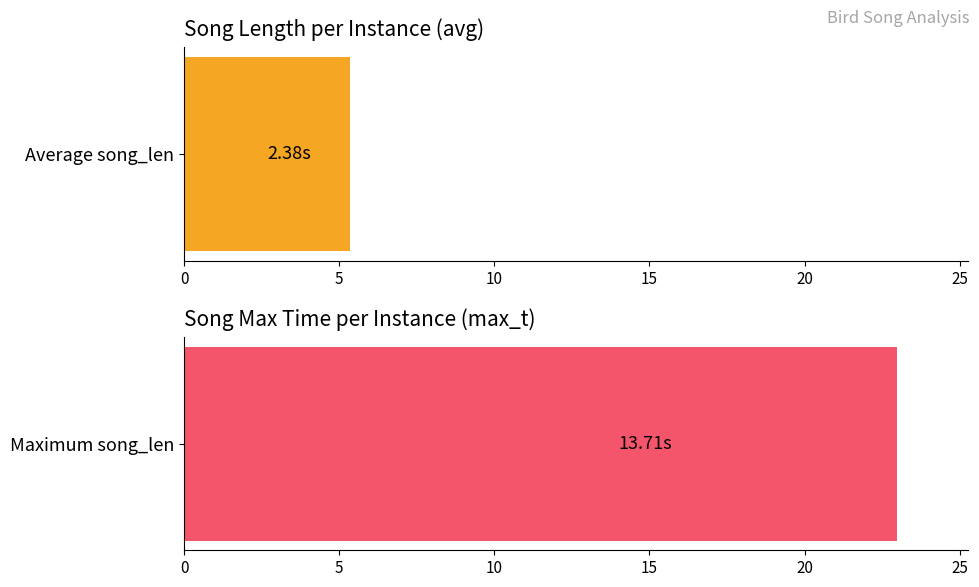

How many distinct data groups are displayed?

2